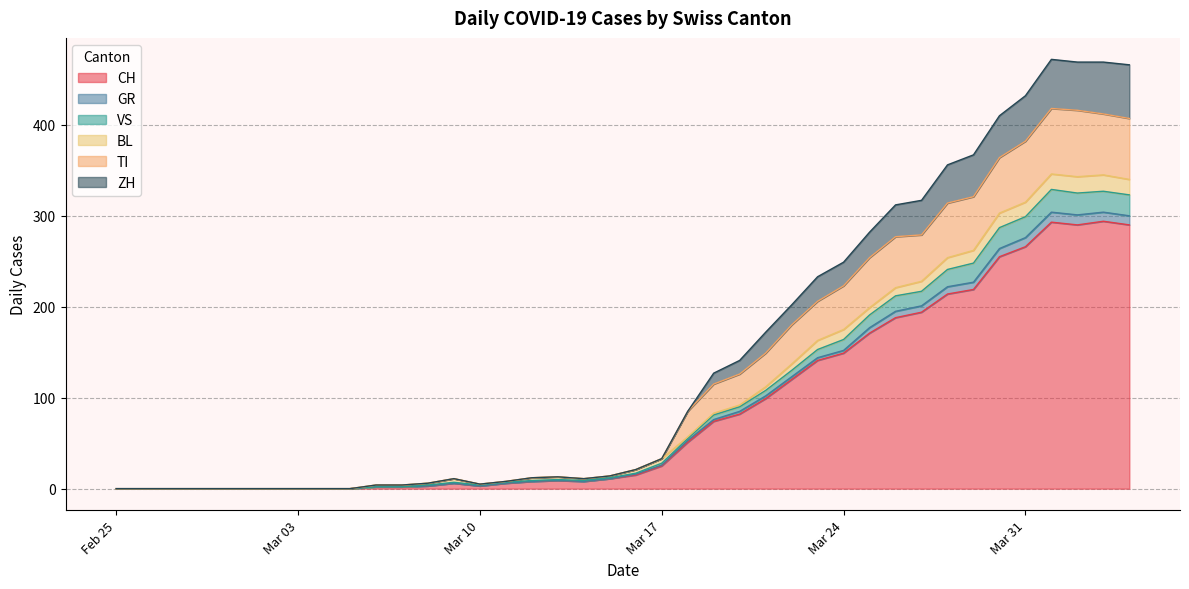

What is the highest value of the CH series?

294